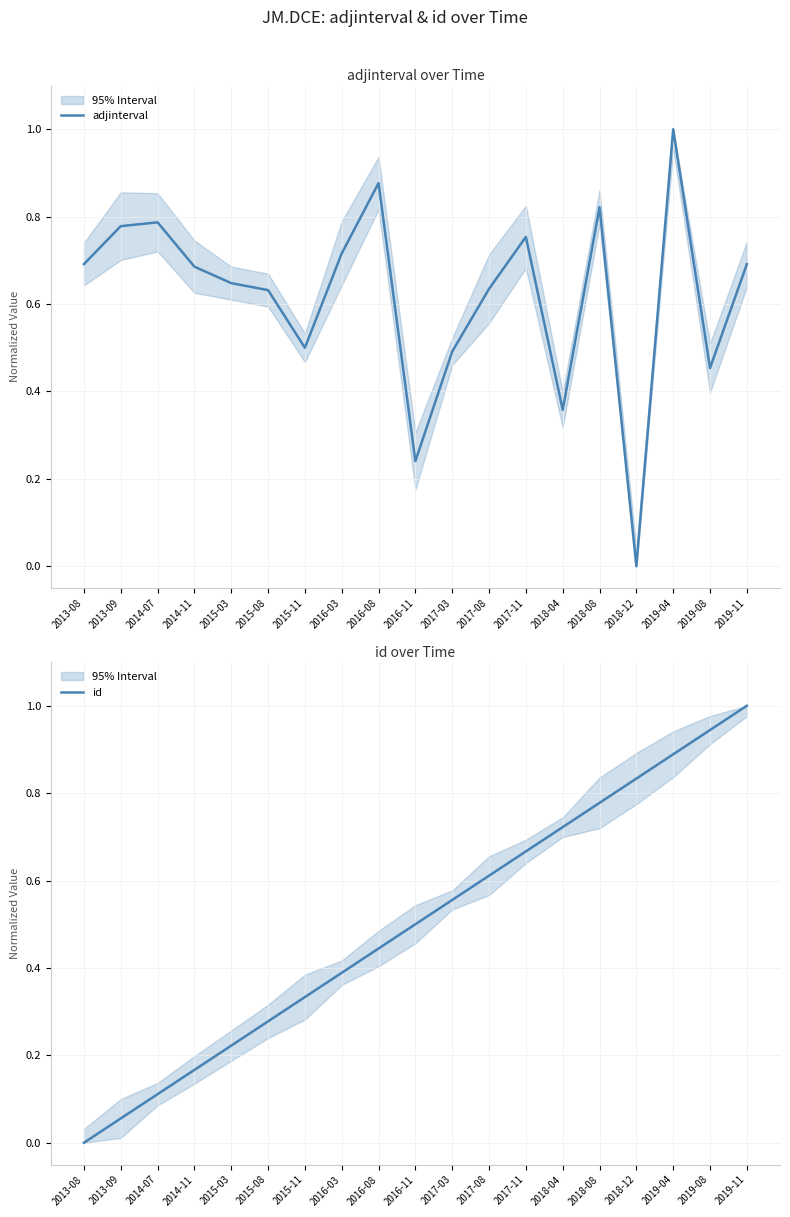

What is the difference between the second highest and second lowest values in the id series?

0.9